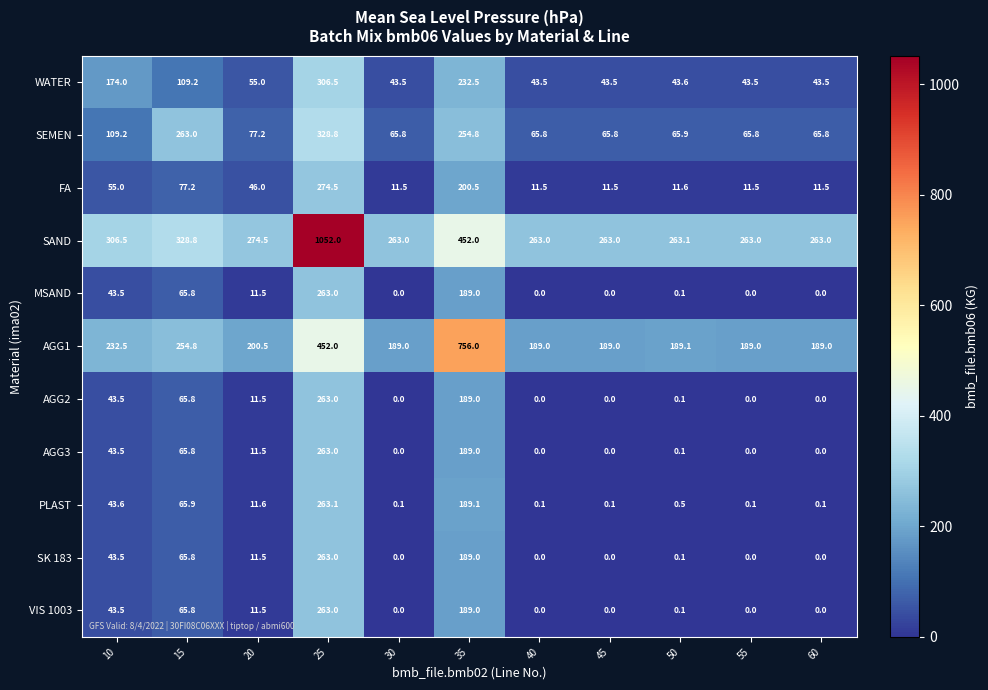

Which series has the largest total across all categories?

SAND